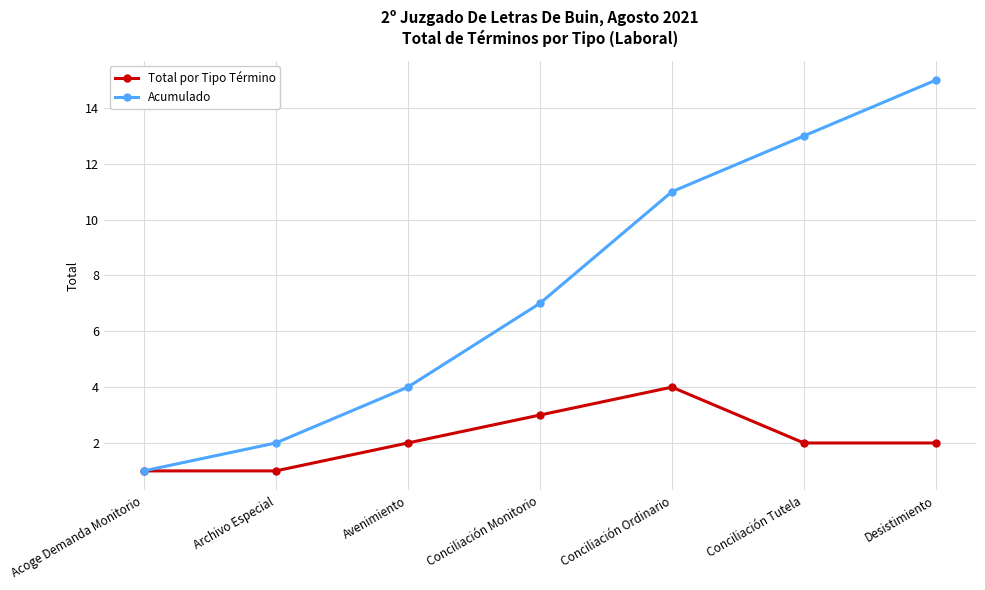

At which category does Total por Tipo Término reach its first local peak?

Conciliación Ordinario